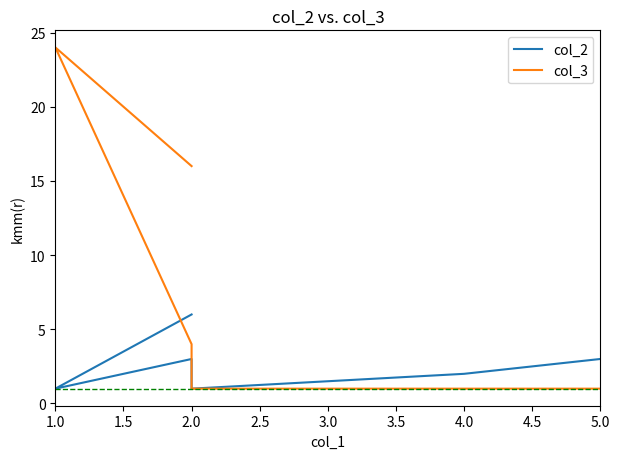

True or false: col_2 and col_3 intersect in this chart.

False